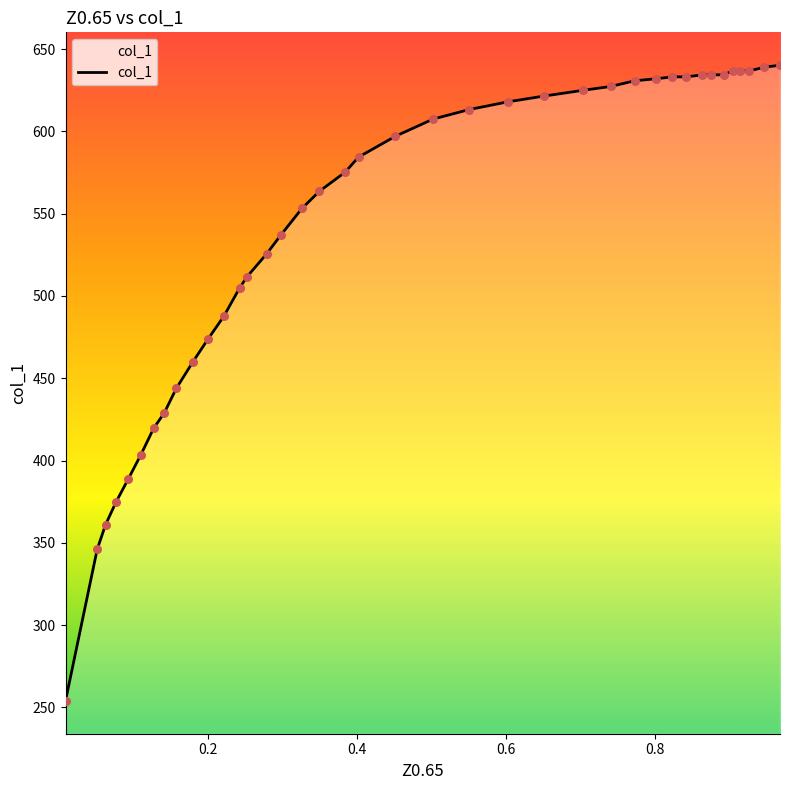

What is the maximum value shown in the chart?

640.2